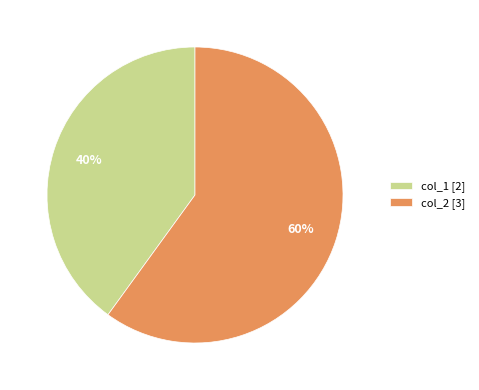

Is the sum of col_2 and col_1 greater than half?

Yes